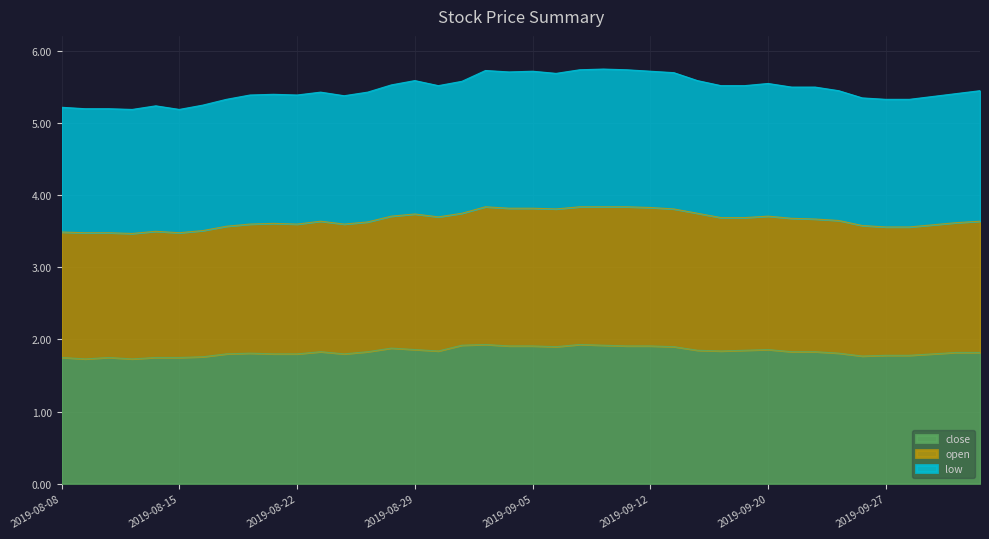

Which series has the largest total across all categories?

open